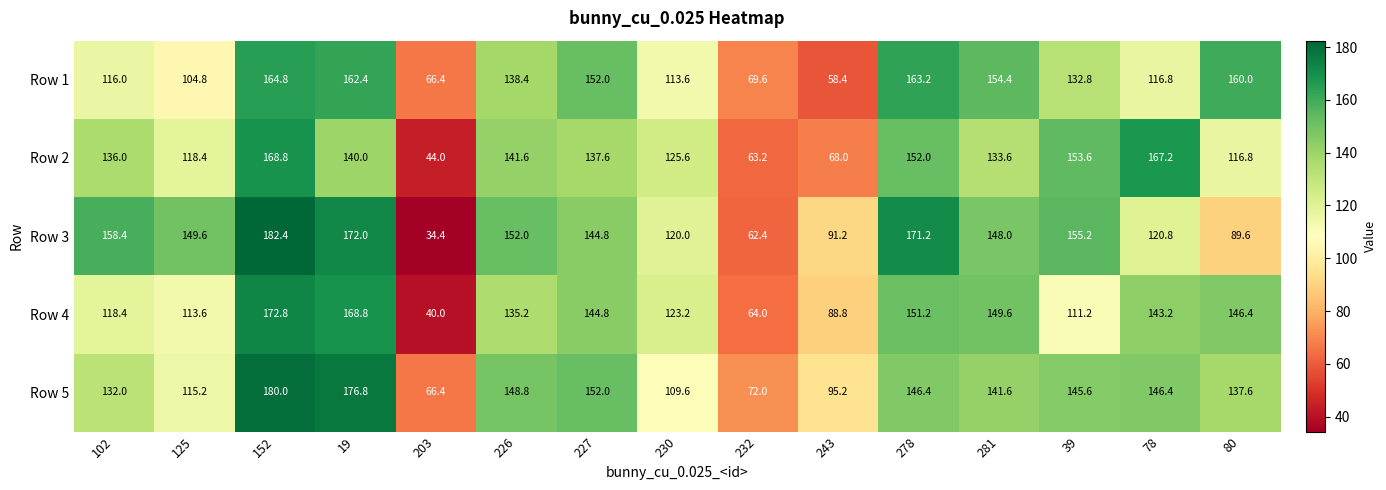

What is the average value of the Row 3 series?

130.1